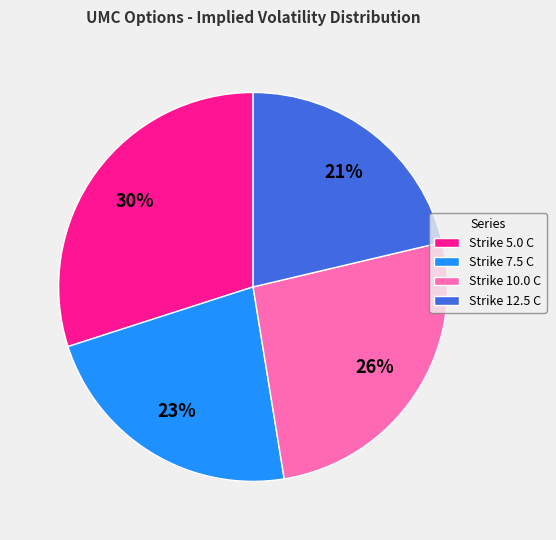

Between Strike 10.0 C and Strike 5.0 C, which is larger?

Strike 5.0 C